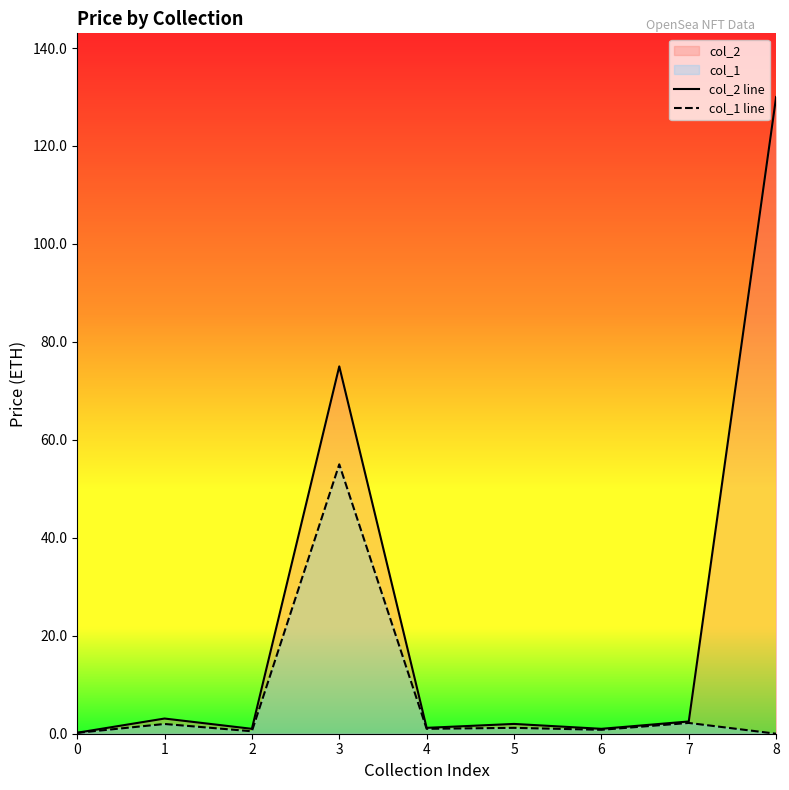

At which category is the sum across all series the highest?

3